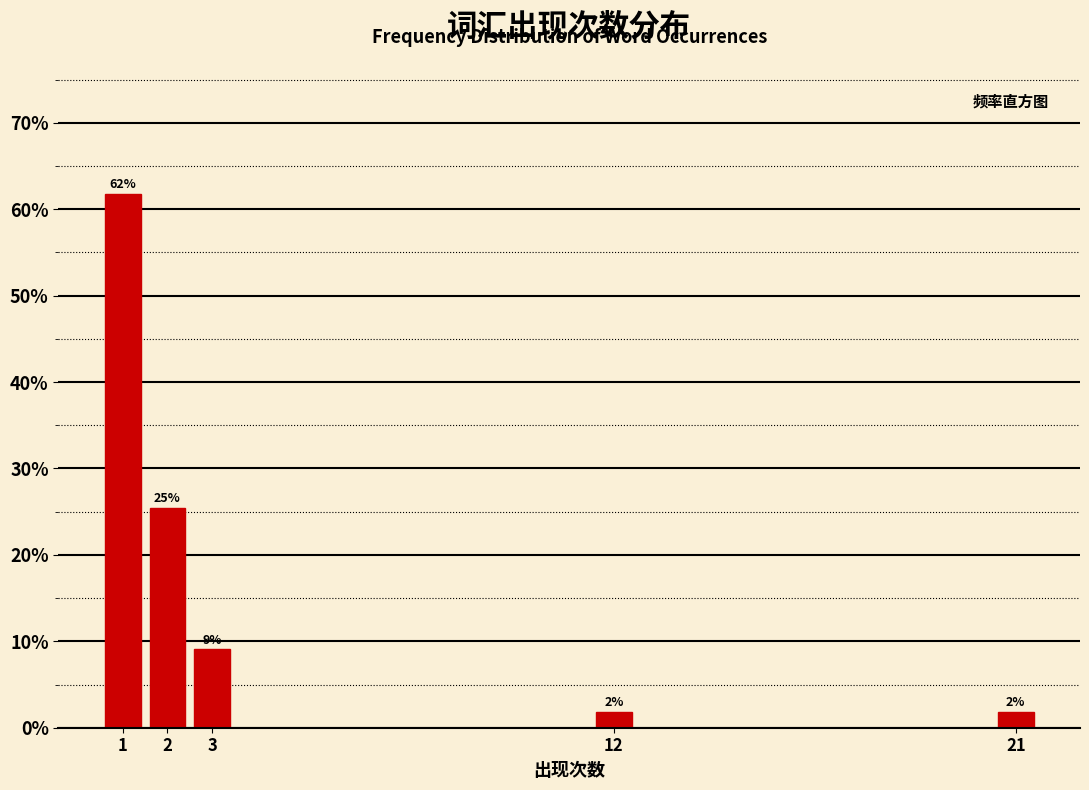

Are the bars horizontal?

No